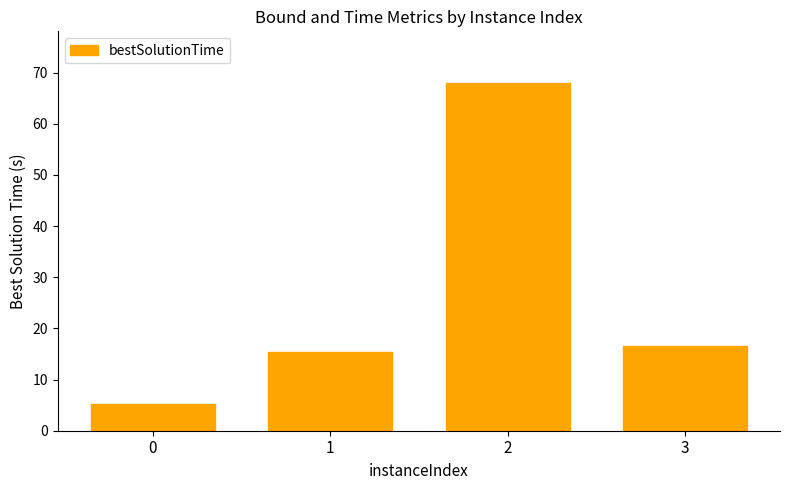

Rank the categories by value from highest to lowest.

2, 3, 1, 0